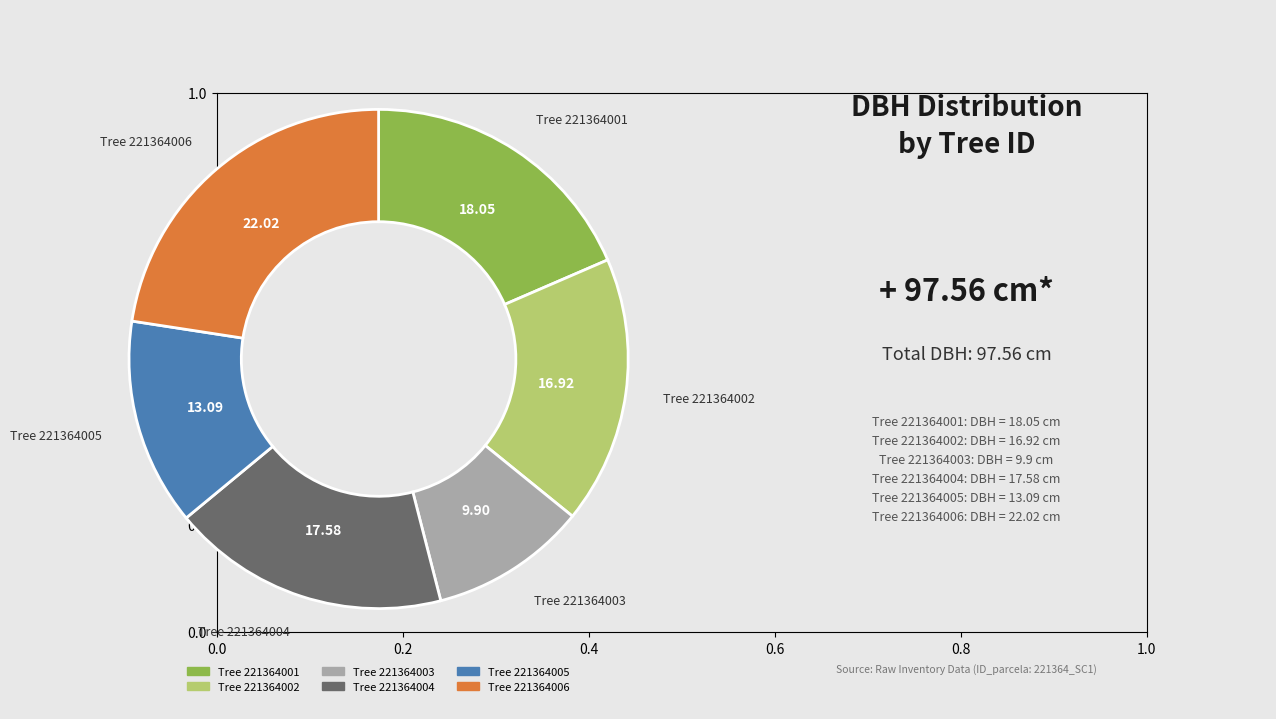

Does any single category account for the majority?

No